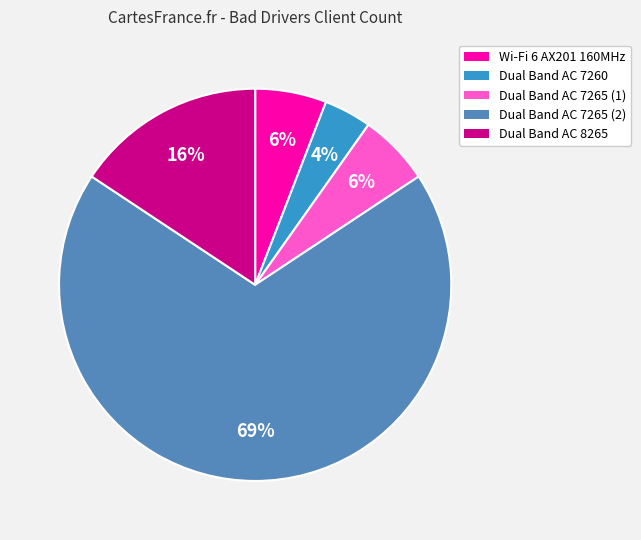

Is there any slice that represents more than half of the pie?

Yes